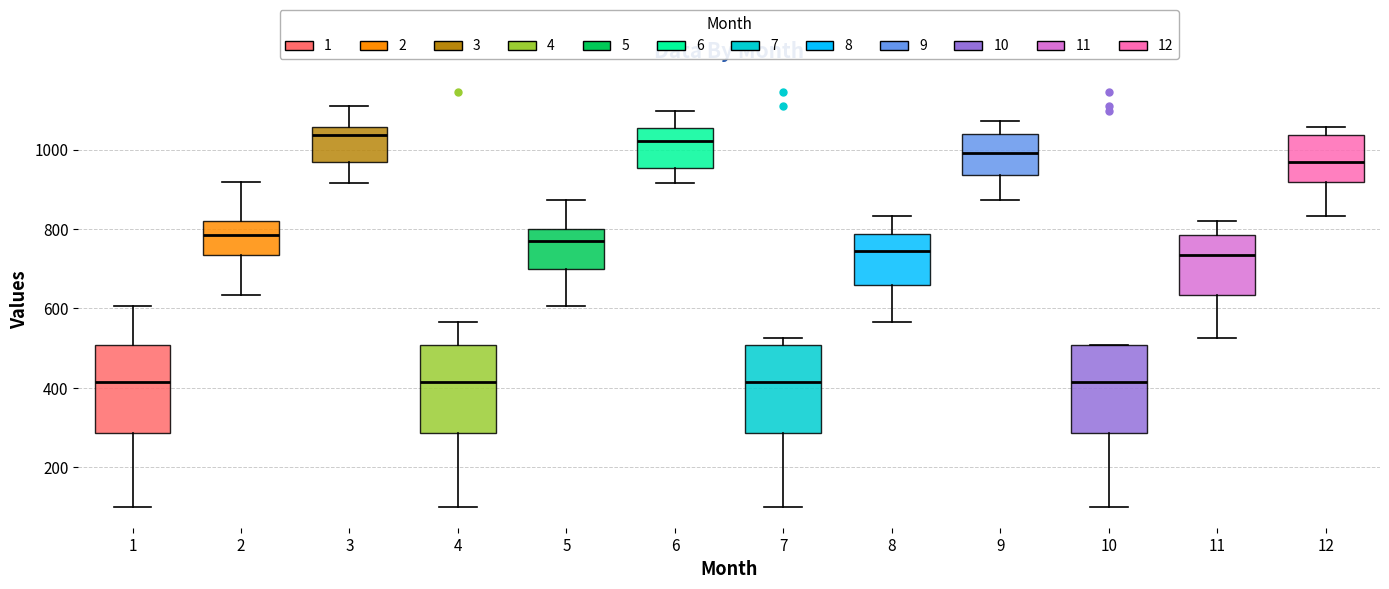

Where is the lower edge of the box at x = 5 on the y-axis? The values are not printed on the chart, so give them approximately, as read against the axis.

700